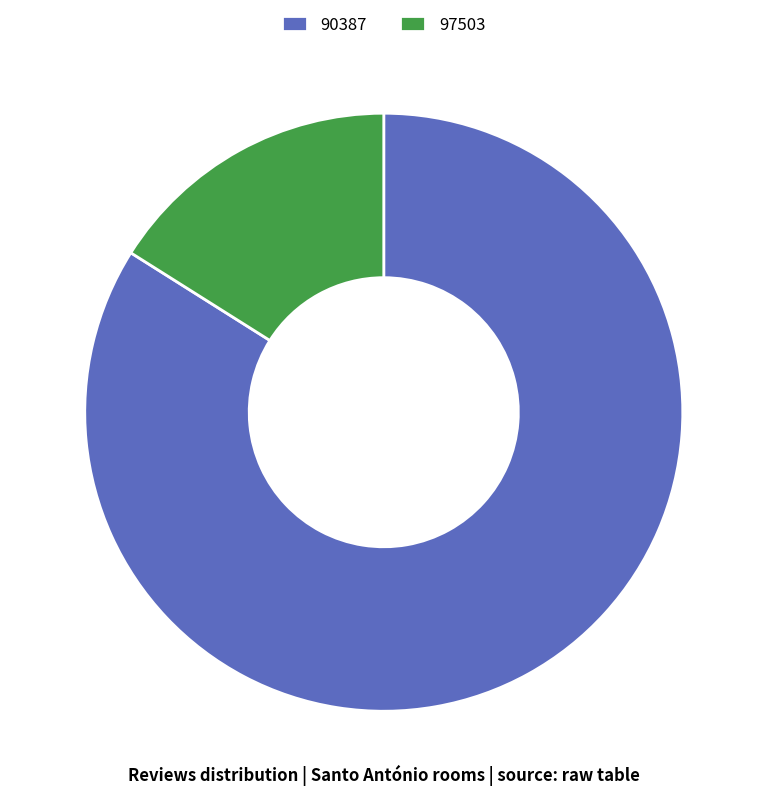

Do 97503 and 90387 together represent more than half of the pie?

Yes